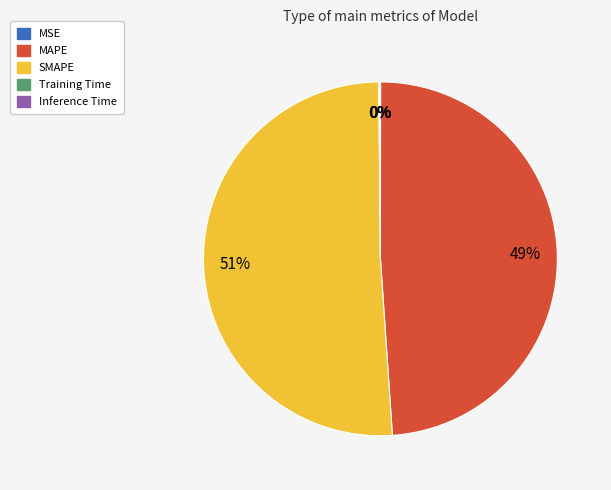

Which category has the biggest portion of the pie?

SMAPE